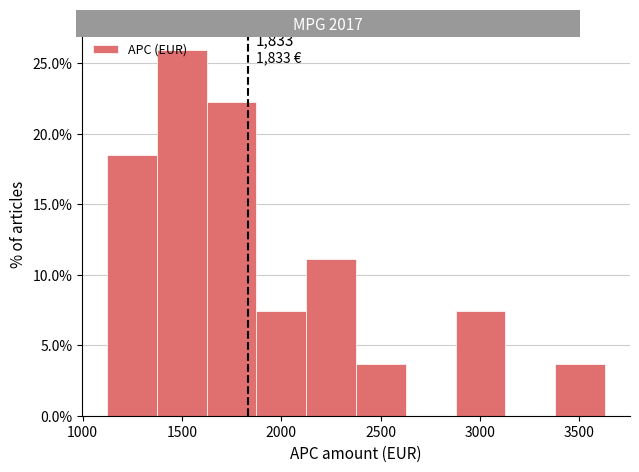

Over which range of the x-axis is the bar tallest?

1350 to 1600